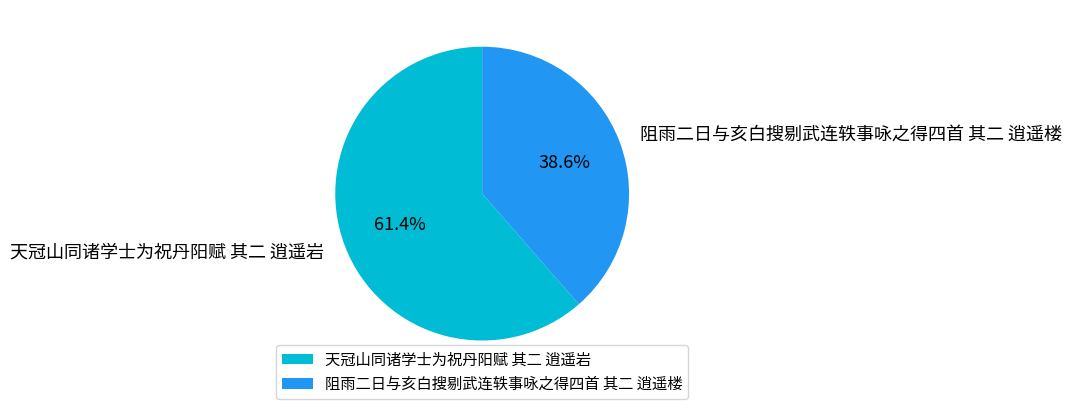

Count the number of slices in the pie.

2